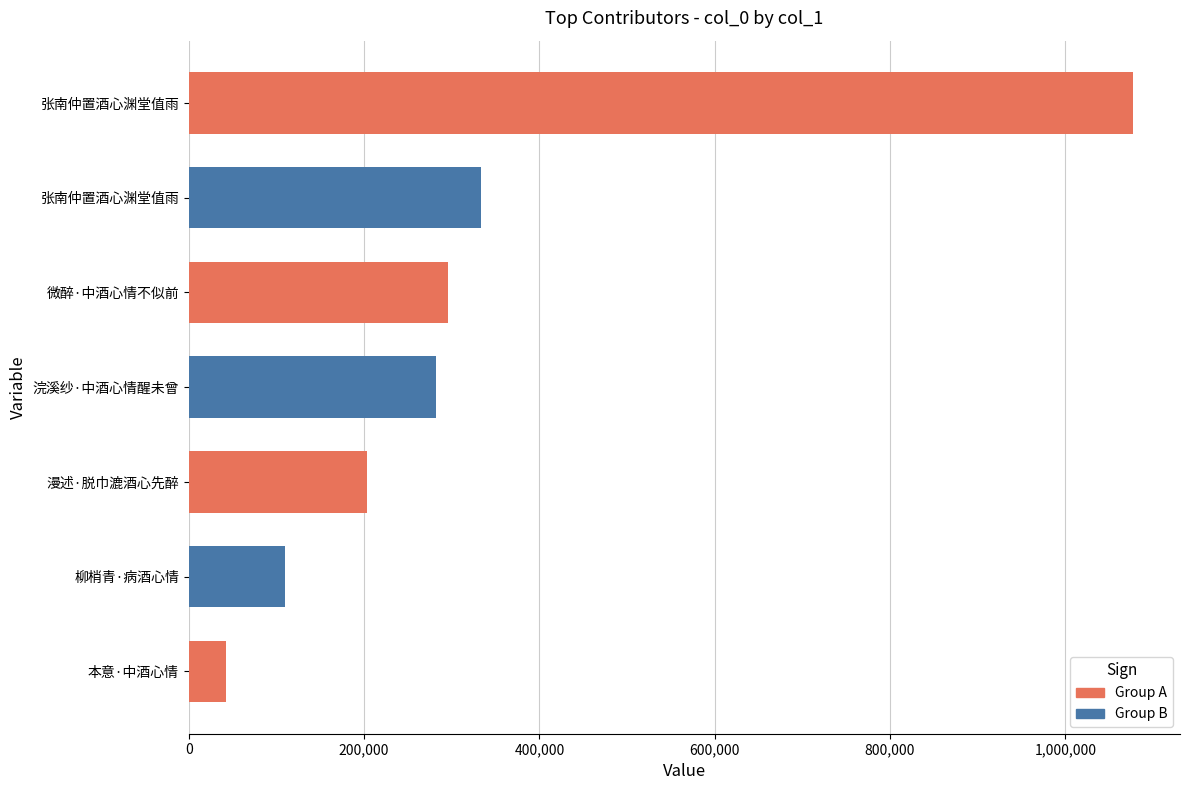

Count the number of data series in this chart.

1